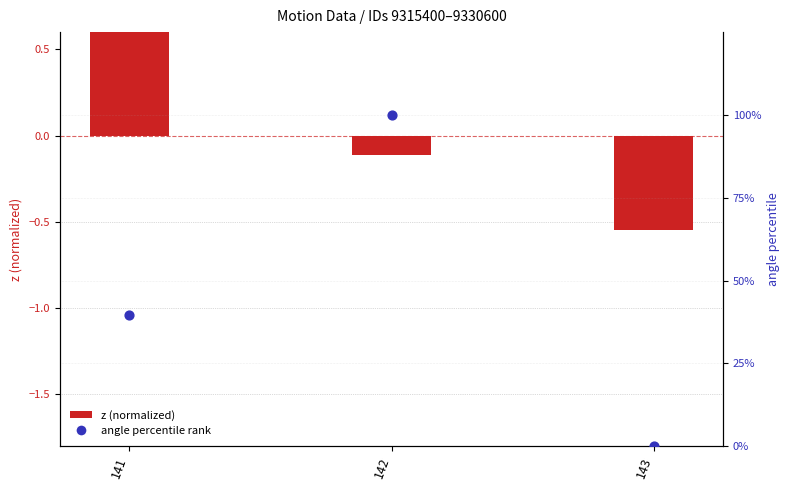

What is the total value across all series at 141?

40.1